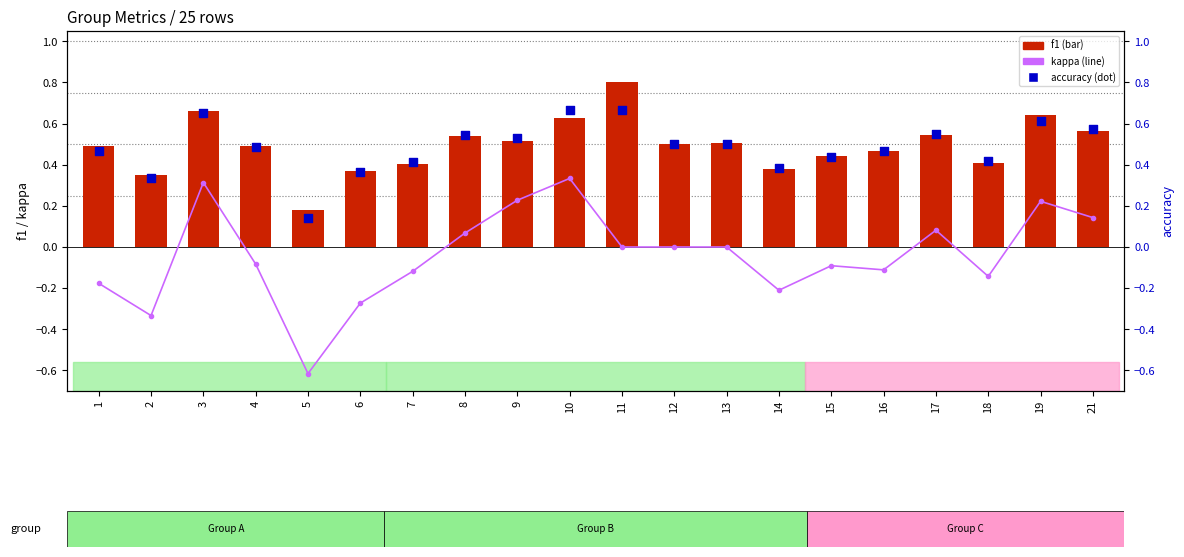

What is the total value across all series at 12?

1.0